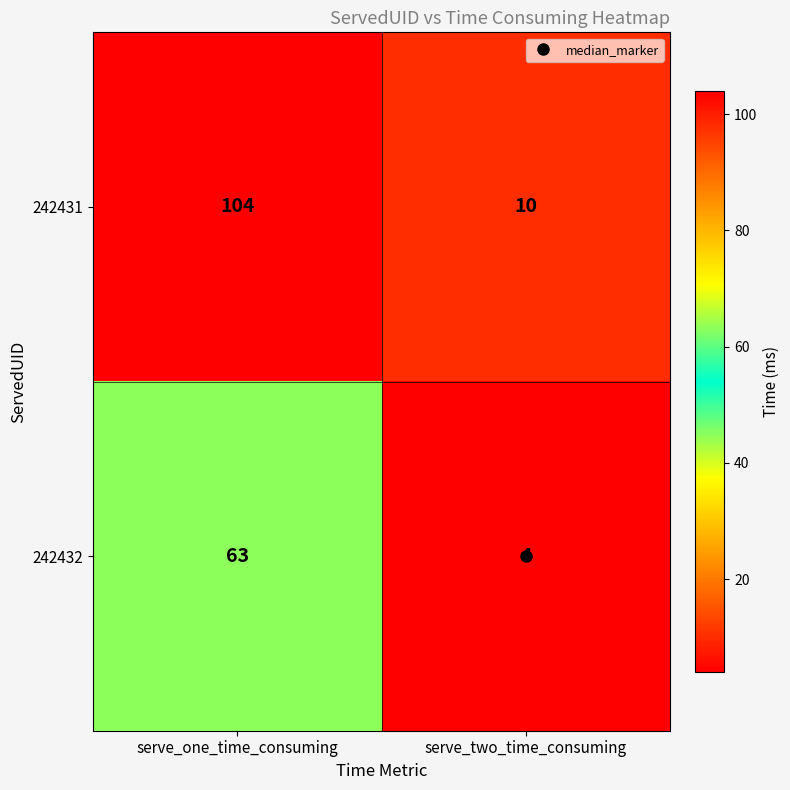

Which series has the largest range (max minus min)?

242431